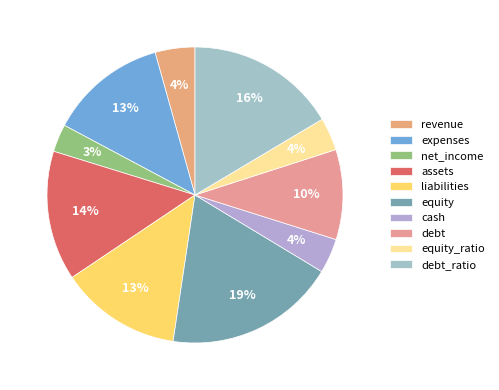

To the nearest percent, what is the difference between the largest and smallest slice percentages?

16%